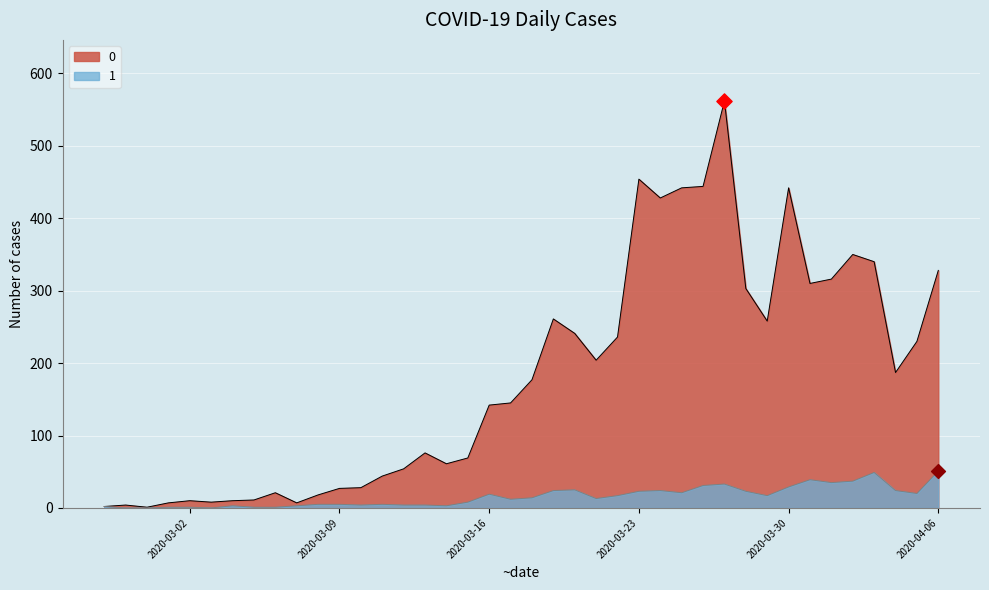

At how many categories does at least one series exceed 404?

6